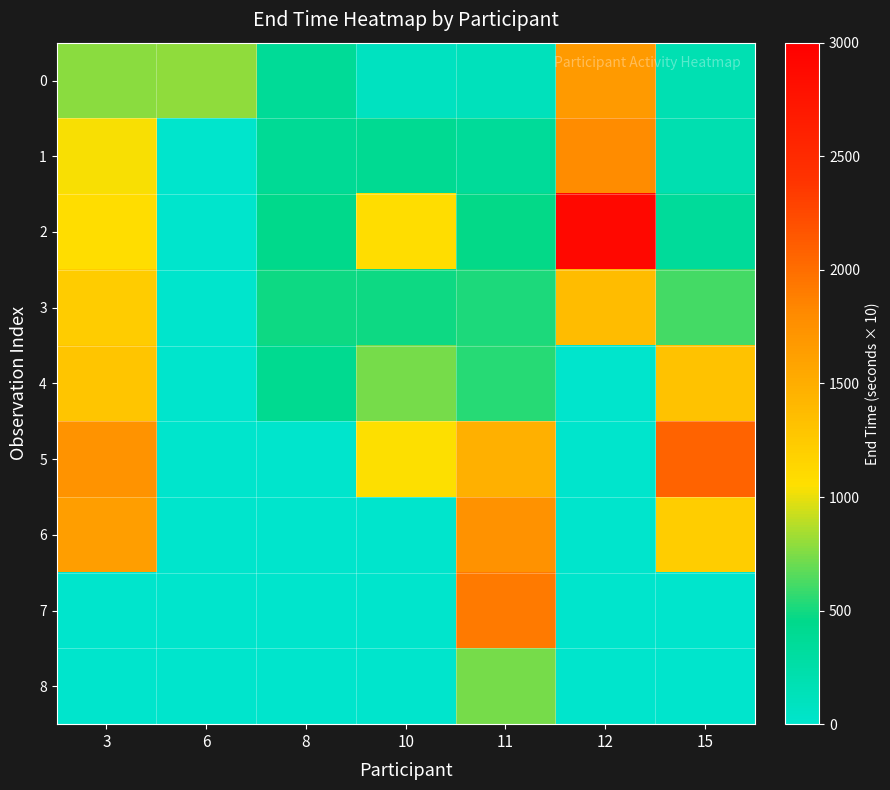

Reading right to left, list all the values displayed in this chart.

0: 15=176	12=1670	11=128	10=90	8=370	6=794	3=782
1: 15=196	12=1804	11=354	10=408	8=384	6=0	3=1040
2: 15=340	12=2906	11=468	10=1070	8=456	6=0	3=1078
3: 15=616	12=1370	11=522	10=490	8=482	6=0	3=1226
4: 15=1324	12=0	11=550	10=736	8=412	6=0	3=1280
5: 15=2072	12=0	11=1466	10=1044	8=0	6=0	3=1726
6: 15=1218	12=0	11=1742	10=0	8=0	6=0	3=1636
7: 15=0	12=0	11=1914	10=0	8=0	6=0	3=0
8: 15=0	12=0	11=738	10=0	8=0	6=0	3=0